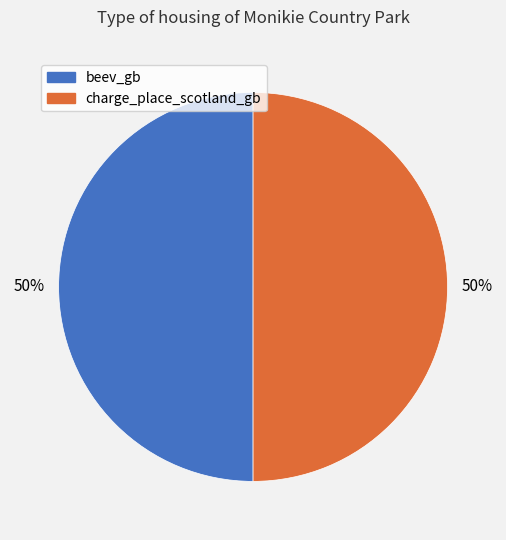

Is the sum of beev_gb and charge_place_scotland_gb greater than half?

Yes